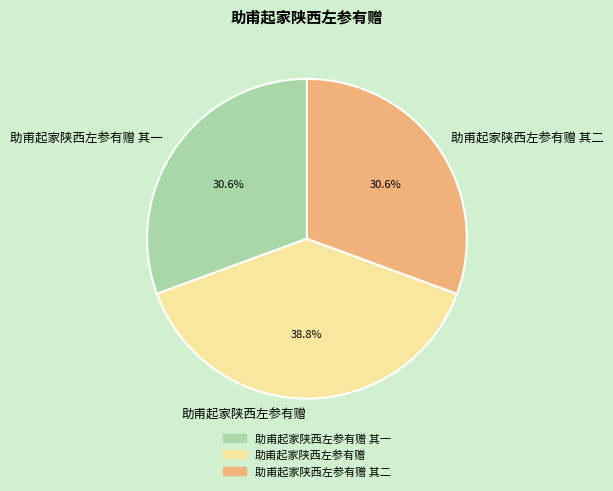

To the nearest percent, what is the average slice percentage?

33%